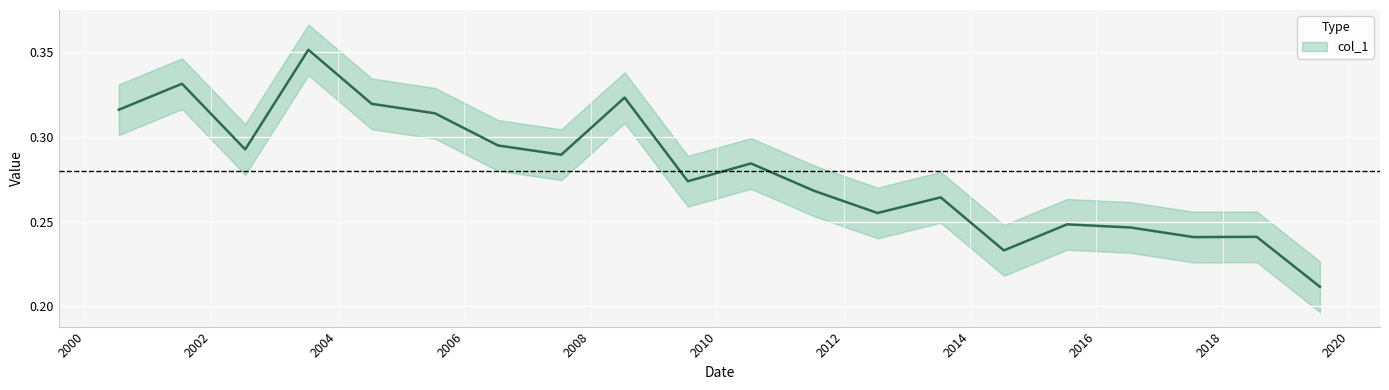

Reading left to right, transcribe all the data shown in this chart.

0.3	0.3	0.3	0.4	0.3	0.3	0.3	0.3	0.3	0.3	0.3	0.3	0.3	0.3	0.2	0.2	0.2	0.2	0.2	0.2